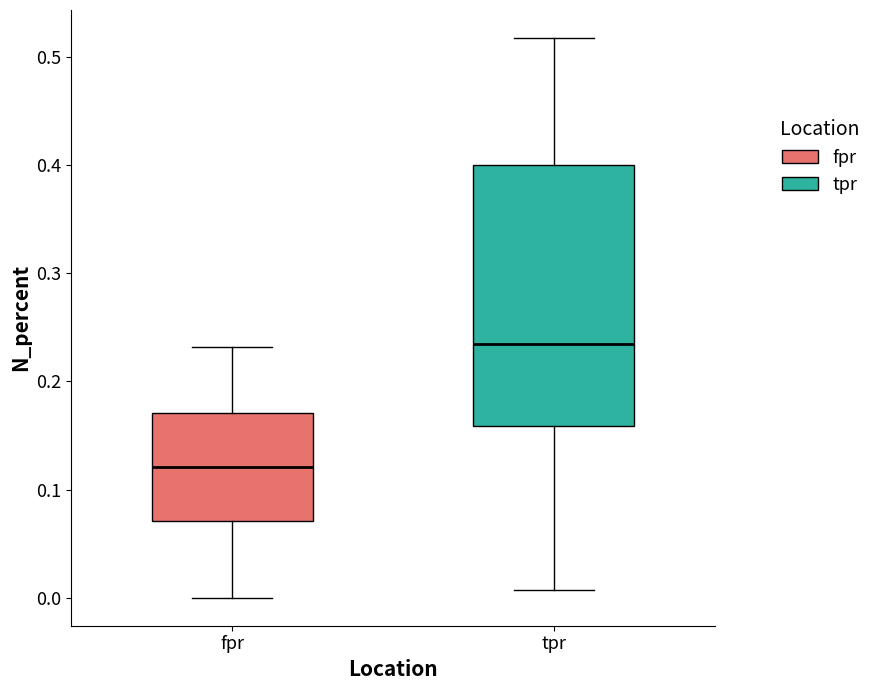

Reading left to right, transcribe this box plot: for each box, give where its median line is, the range the box spans, and where its two whiskers end, as read against the y-axis. The values are not printed on the chart, so give them approximately, as read against the axis.

fpr: median 0.12, box 0.07 to 0.17, whiskers 0.00 to 0.23
tpr: median 0.23, box 0.16 to 0.40, whiskers 0.01 to 0.52